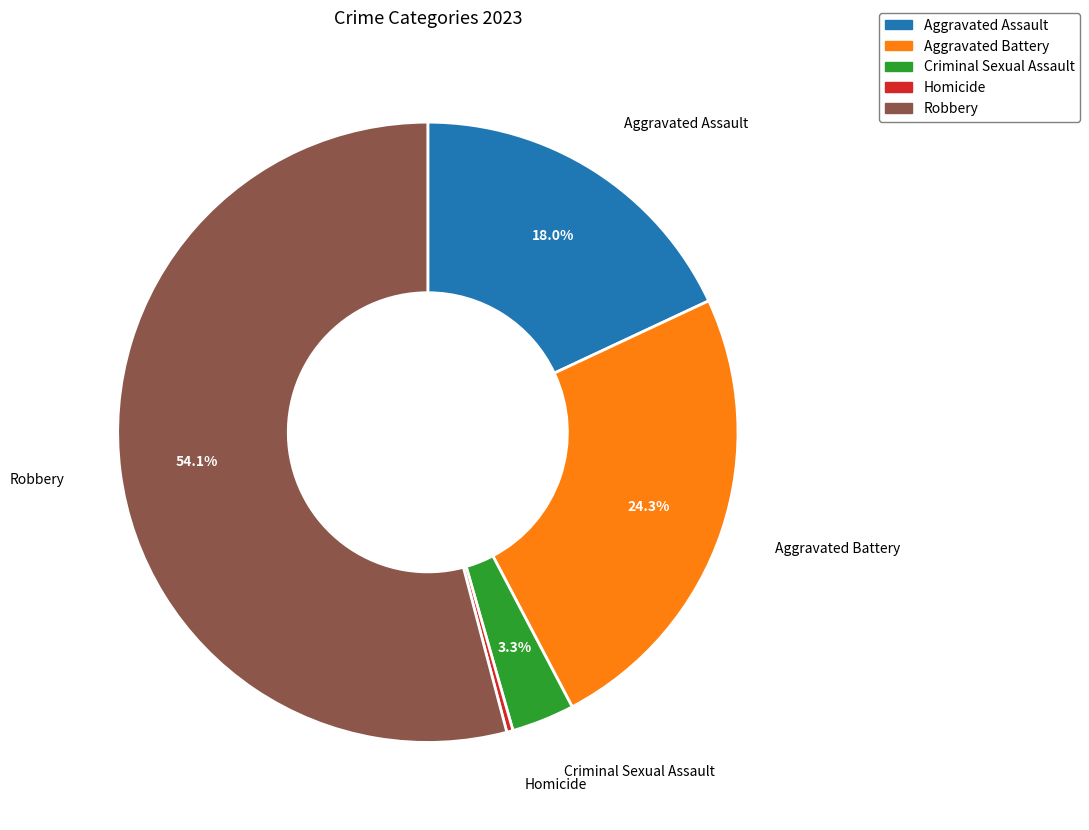

The Aggravated Battery slice represents 17% of the pie. True or false?

False